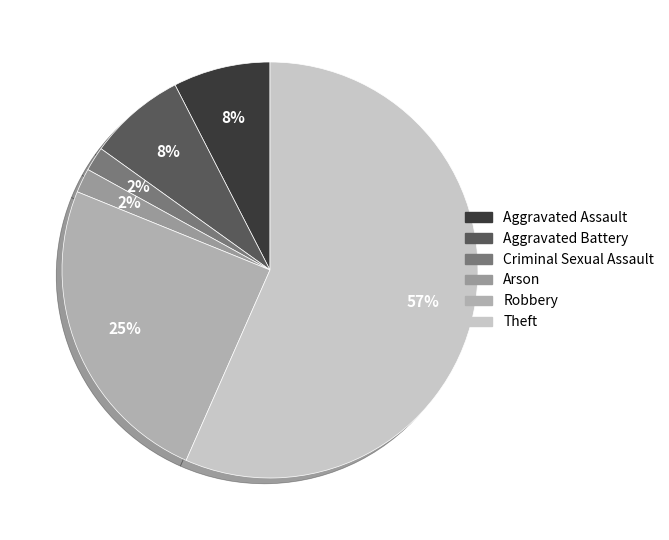

True or false: Criminal Sexual Assault accounts for 1% of the total.

False